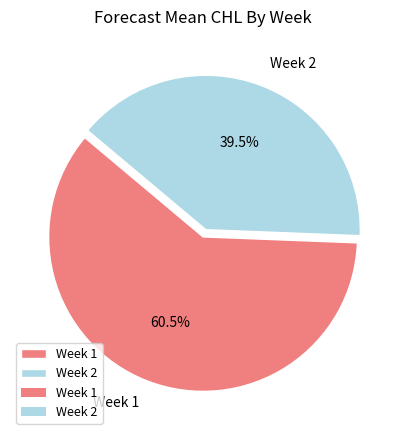

To the nearest percent, what is the difference between the Week 2 and Week 1 slice percentages?

21%